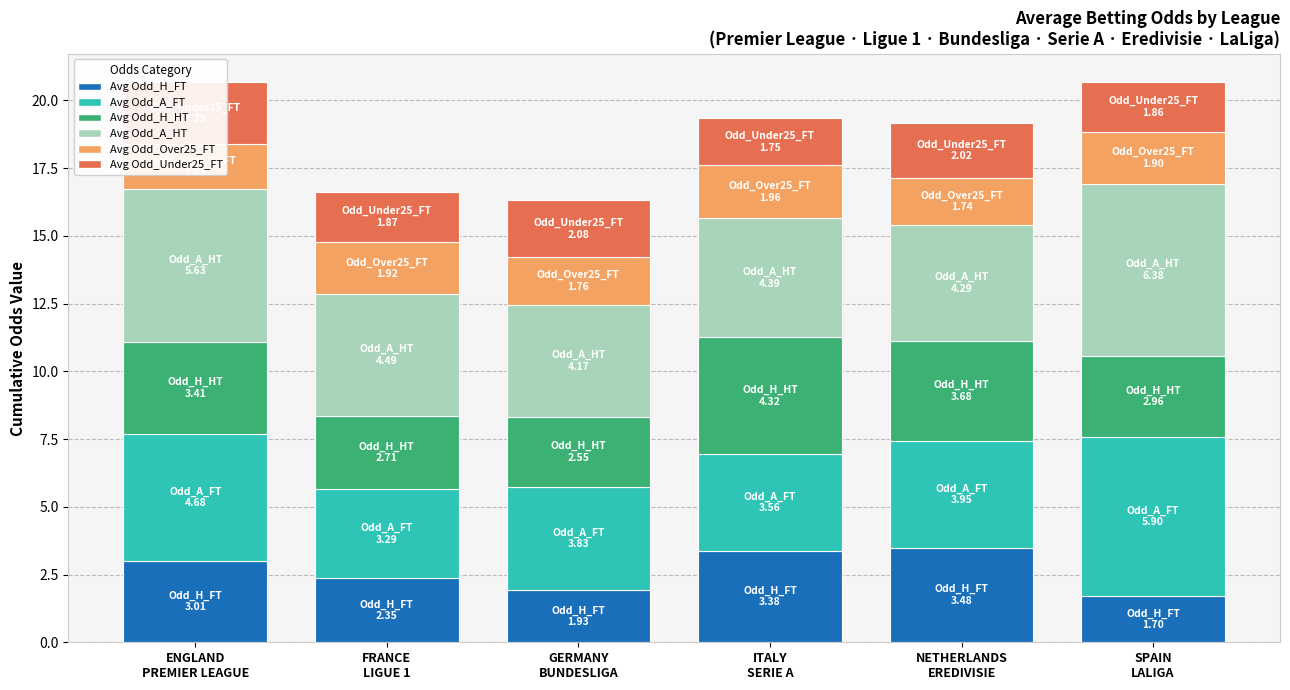

What is the spread (max minus min) of values at FRANCE
LIGUE 1?

2.6